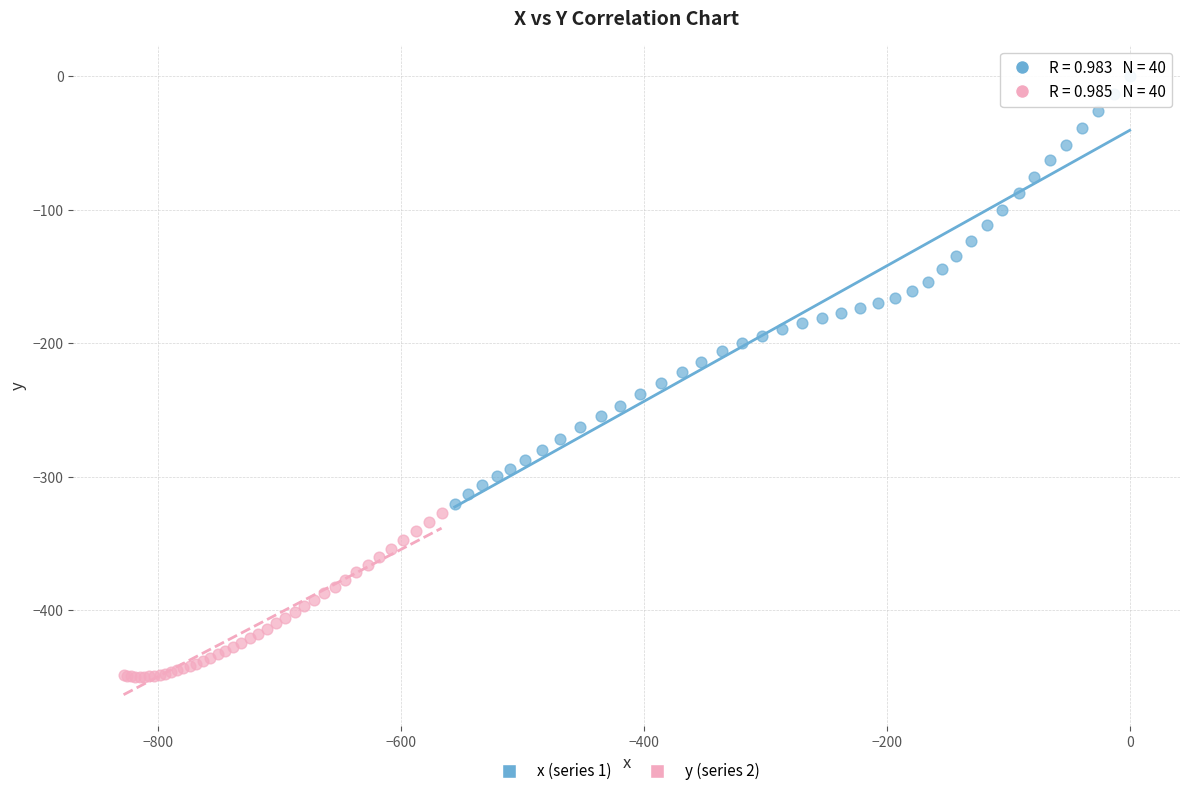

Which series contains the lowest Y value?

y (series 2)